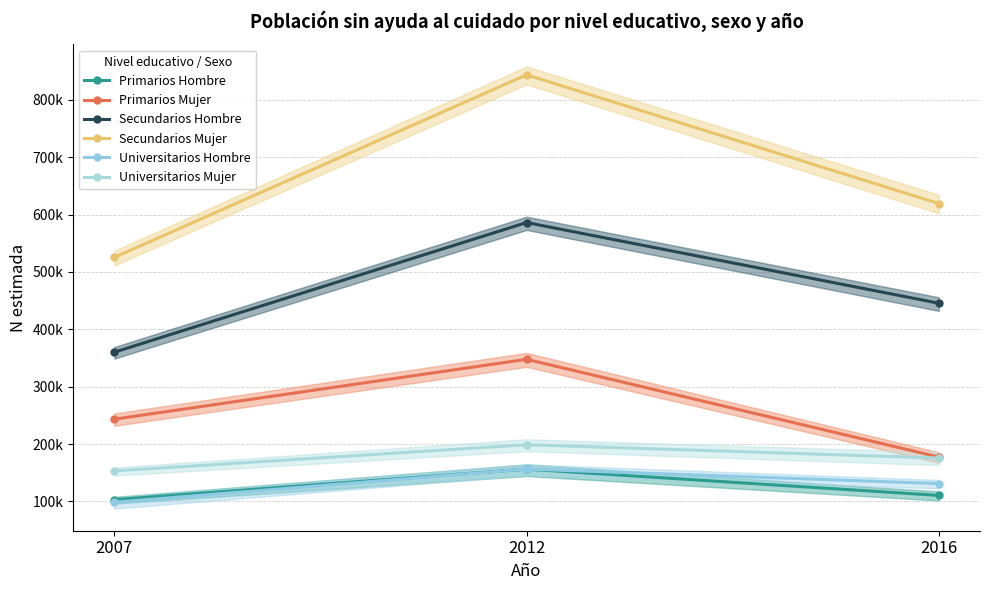

What is the difference between the maximum and second lowest values in the Primarios Hombre series?

45758